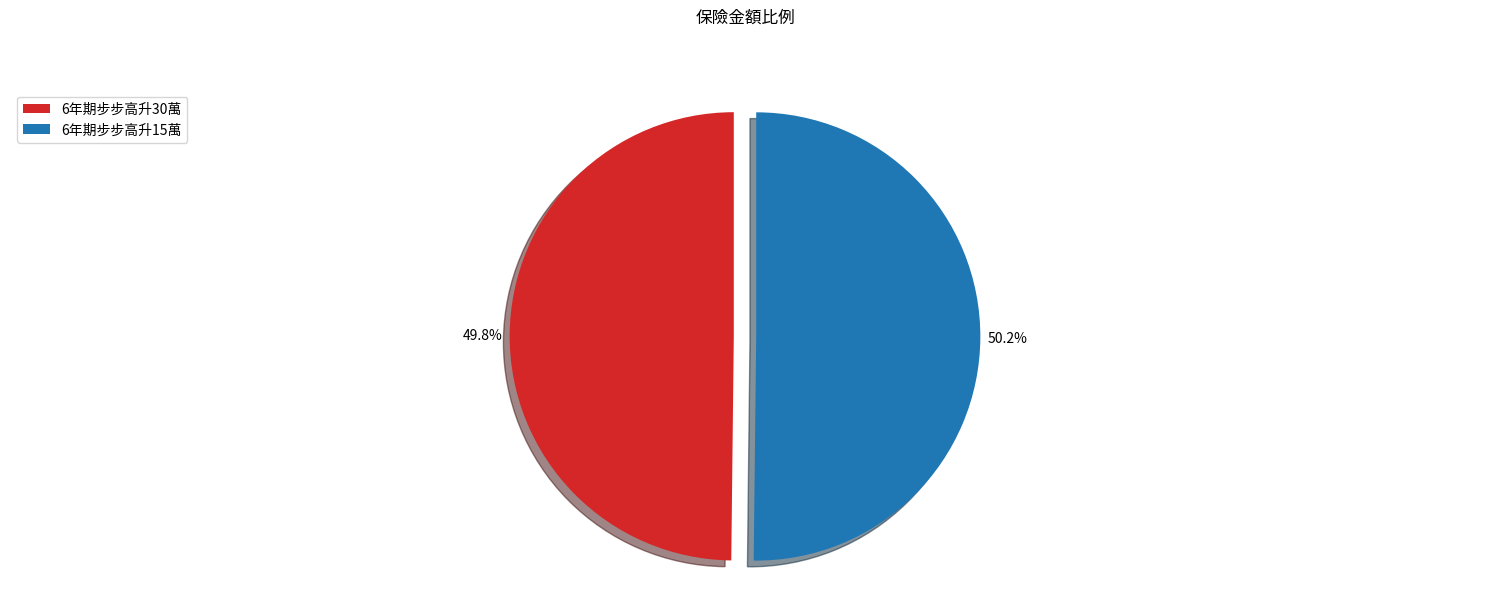

To the nearest percent, what is the average slice percentage?

50%